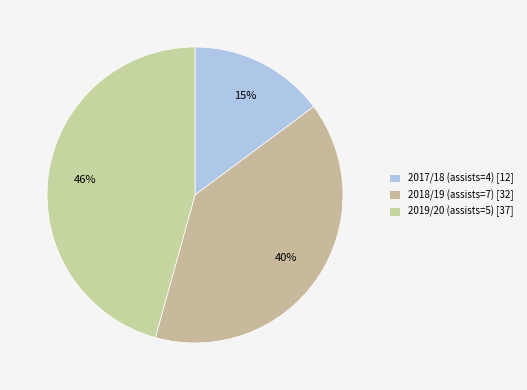

How many slices are in this pie chart?

3